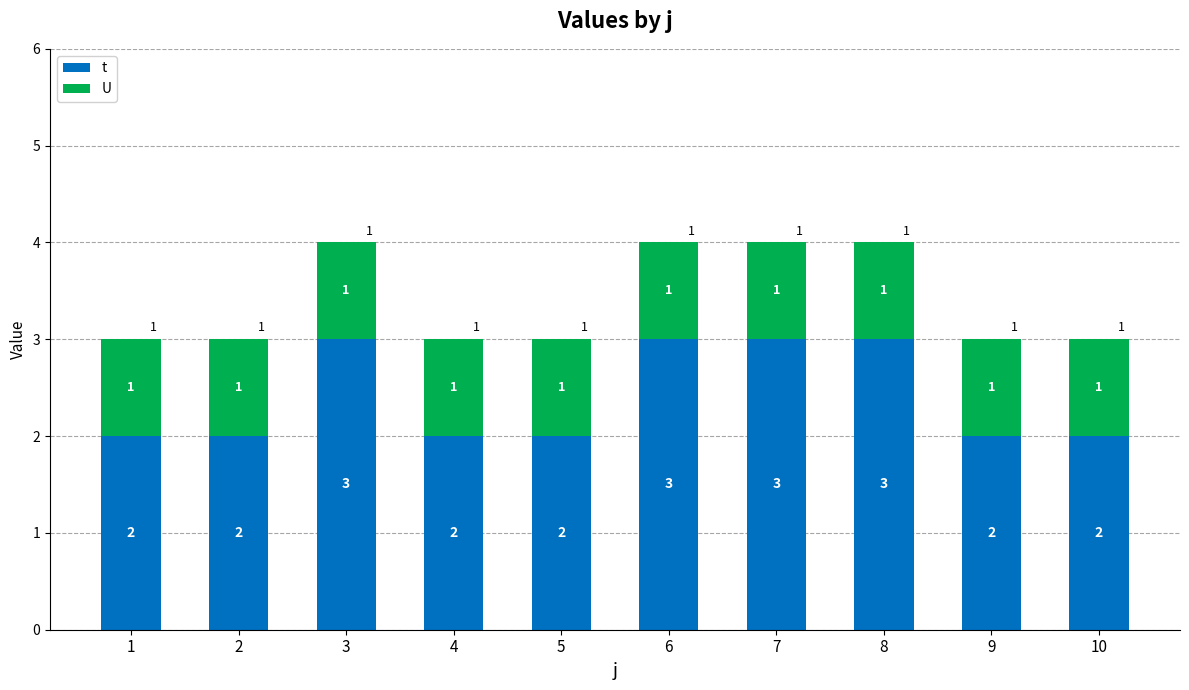

At how many categories does at least one series exceed 1?

10